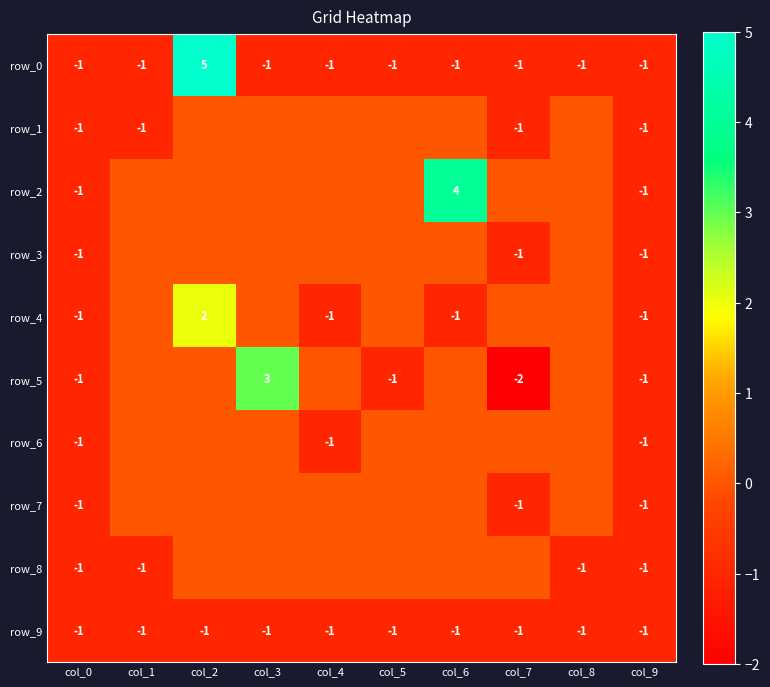

What is the maximum value for row_2?

4